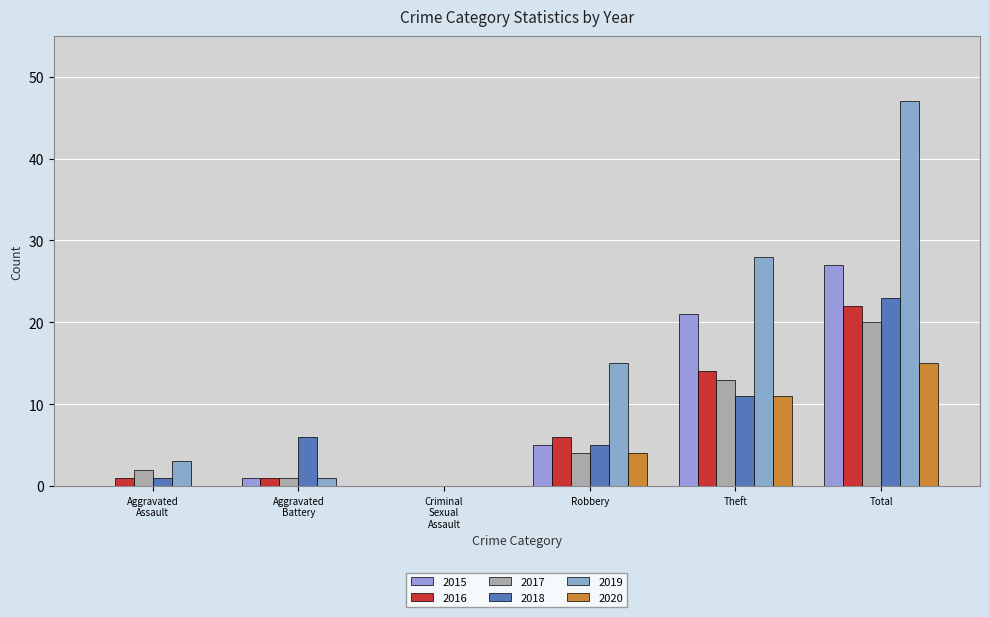

At which category is the sum across all series the highest?

Total